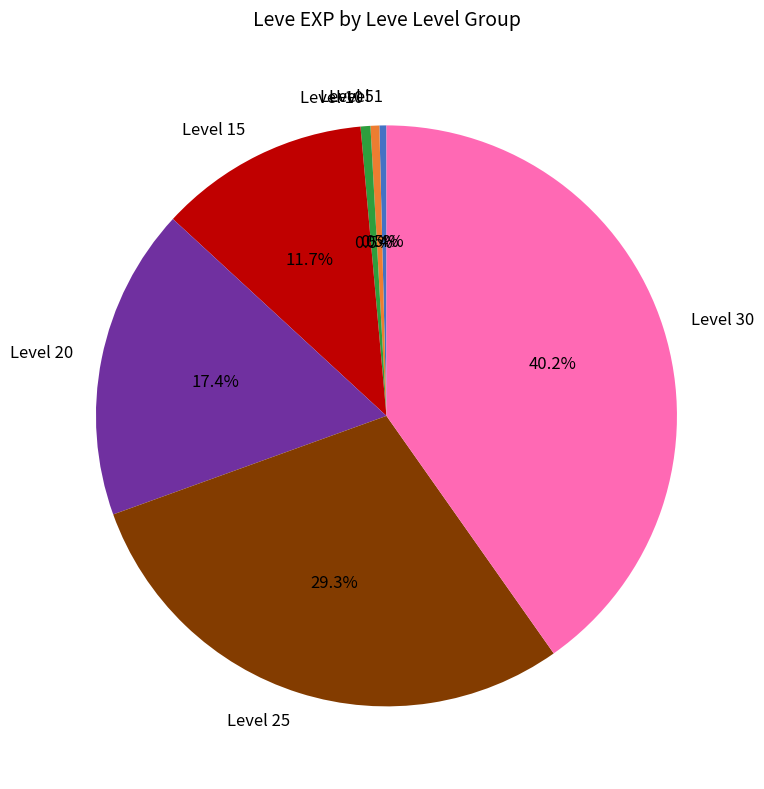

Is it true that Level 25 is 16% of the pie?

False